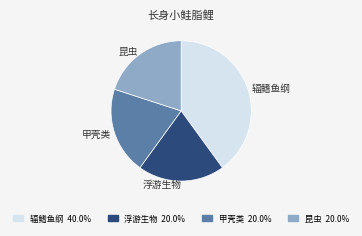

Is the sum of 昆虫 and 辐鳍鱼纲 greater than half?

Yes